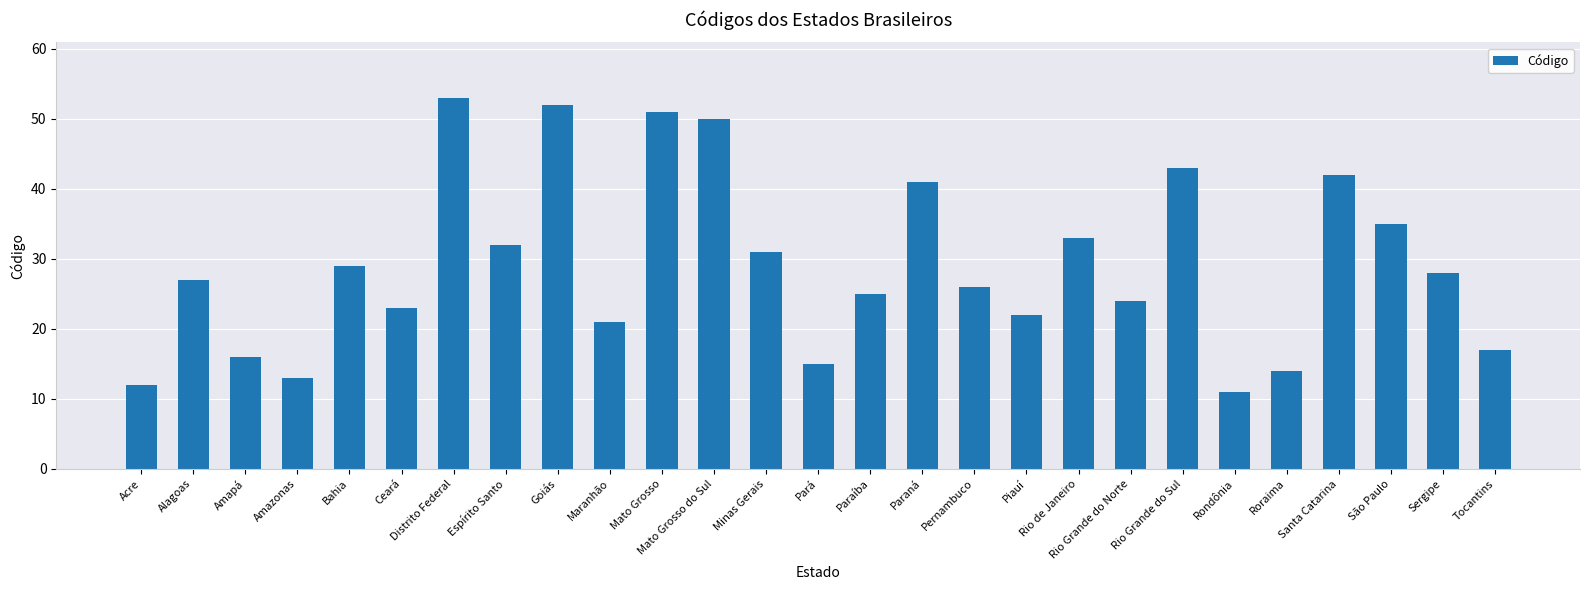

The chart shows a value of 43 at Rio Grande do Sul. True or false?

True